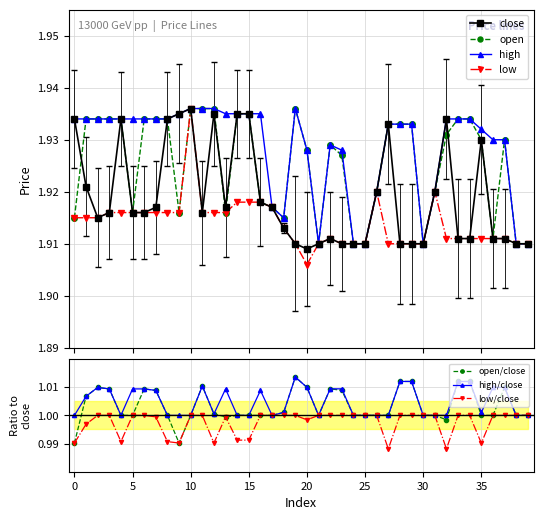

How many lines are shown in the chart?

4